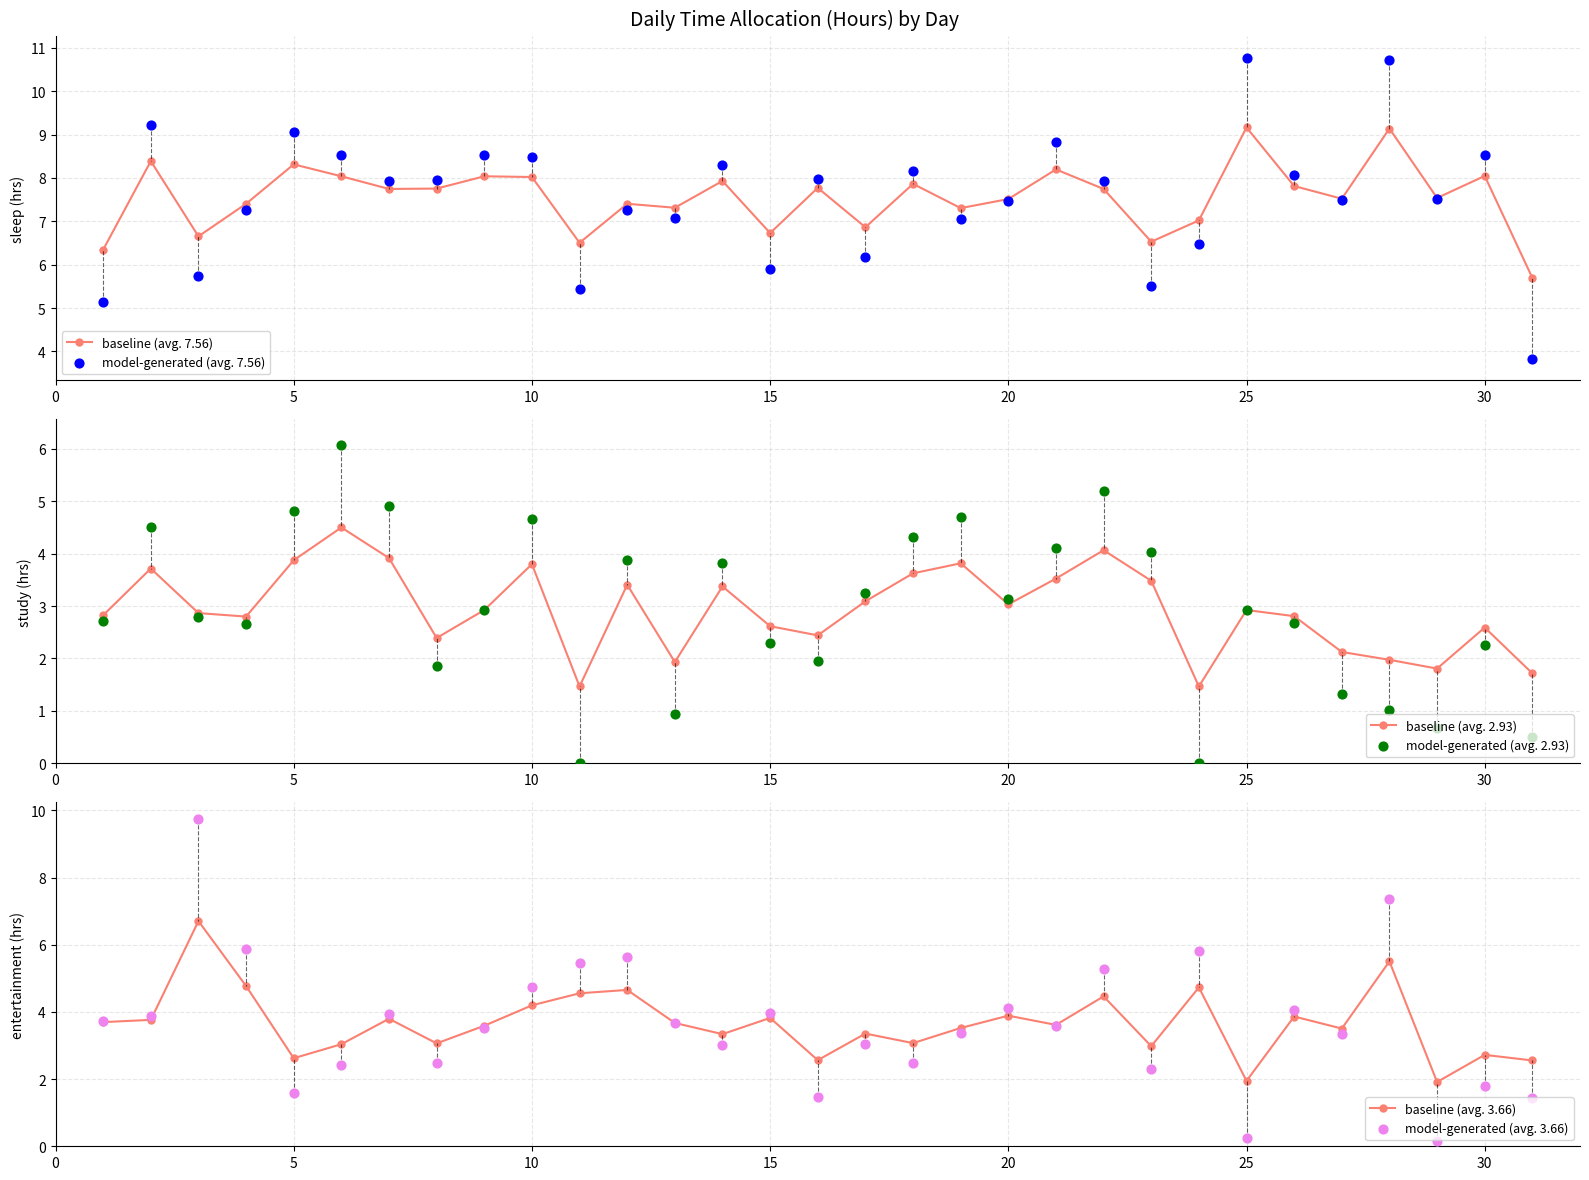

The baseline (avg. 7.56) series shows 16.1 at 25. True or false?

False